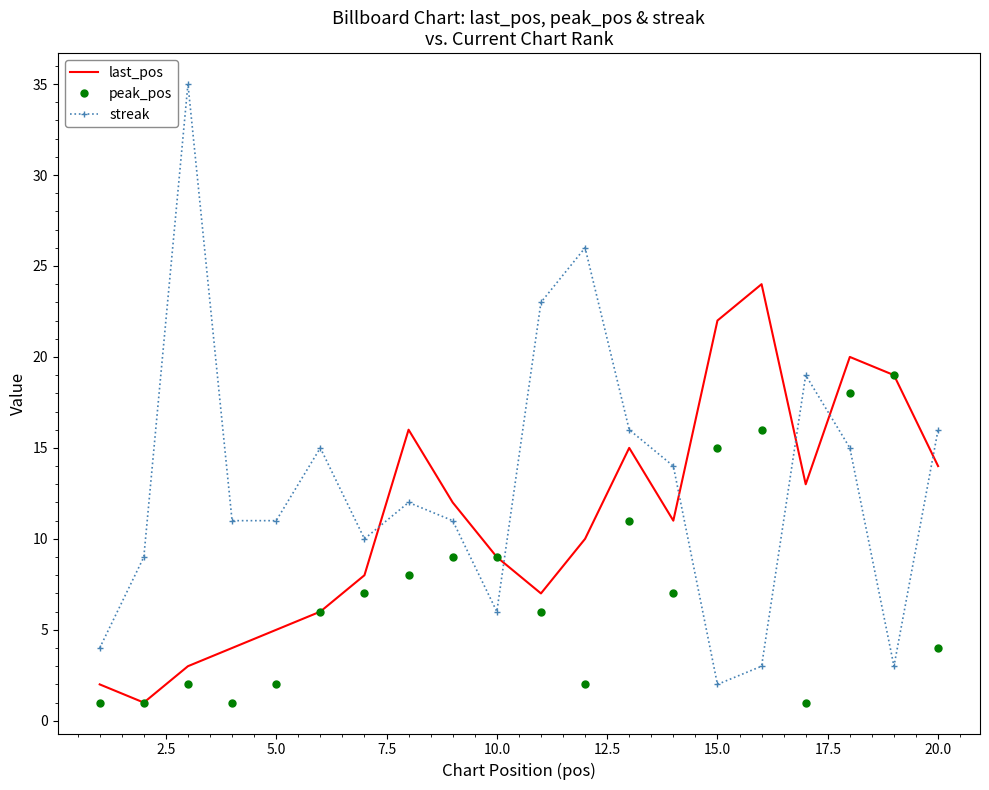

Reading left to right, what are all the values shown in this chart?

last_pos: 2	1	3	4	5	6	8	16	12	9	7	10	15	11	22	24	13	20	19	14
peak_pos: 1	1	2	1	2	6	7	8	9	9	6	2	11	7	15	16	1	18	19	4
streak: 4	9	35	11	11	15	10	12	11	6	23	26	16	14	2	3	19	15	3	16